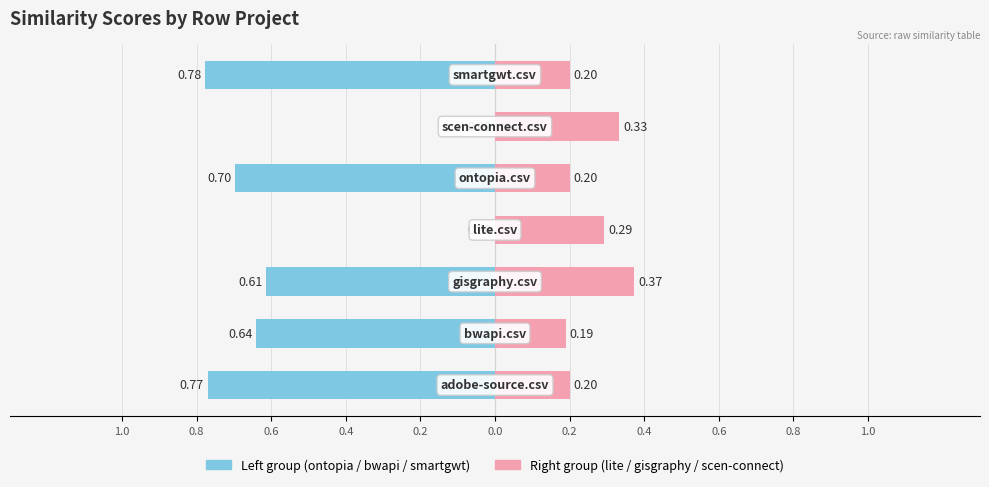

The value of Left group (ontopia/bwapi/smartgwt) at 0.0 is -0.3. True or false?

False